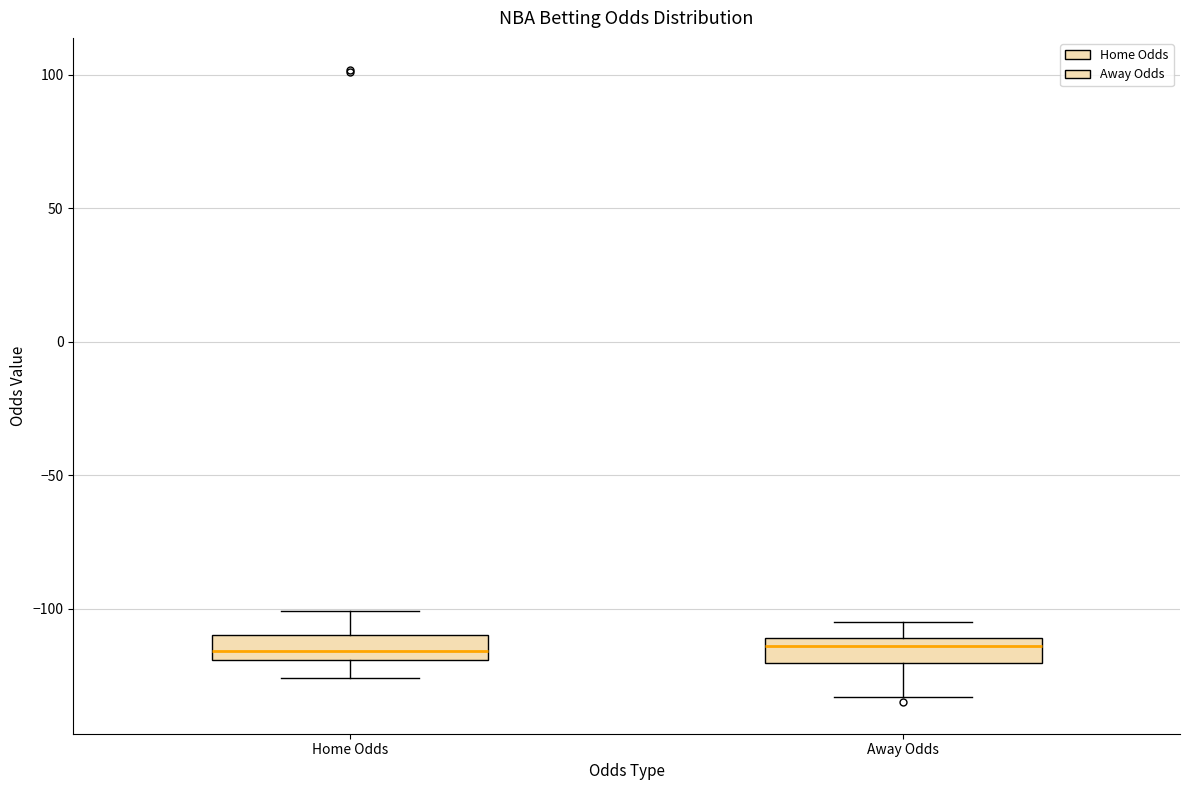

Reading left to right, transcribe this box plot: for each box, give where its median line is, the range the box spans, and where its two whiskers end, as read against the y-axis. The values are not printed on the chart, so give them approximately, as read against the axis.

Home Odds: median -115, box -120 to -110, whiskers -125 to -100
Away Odds: median -115, box -120 to -110, whiskers -135 to -105